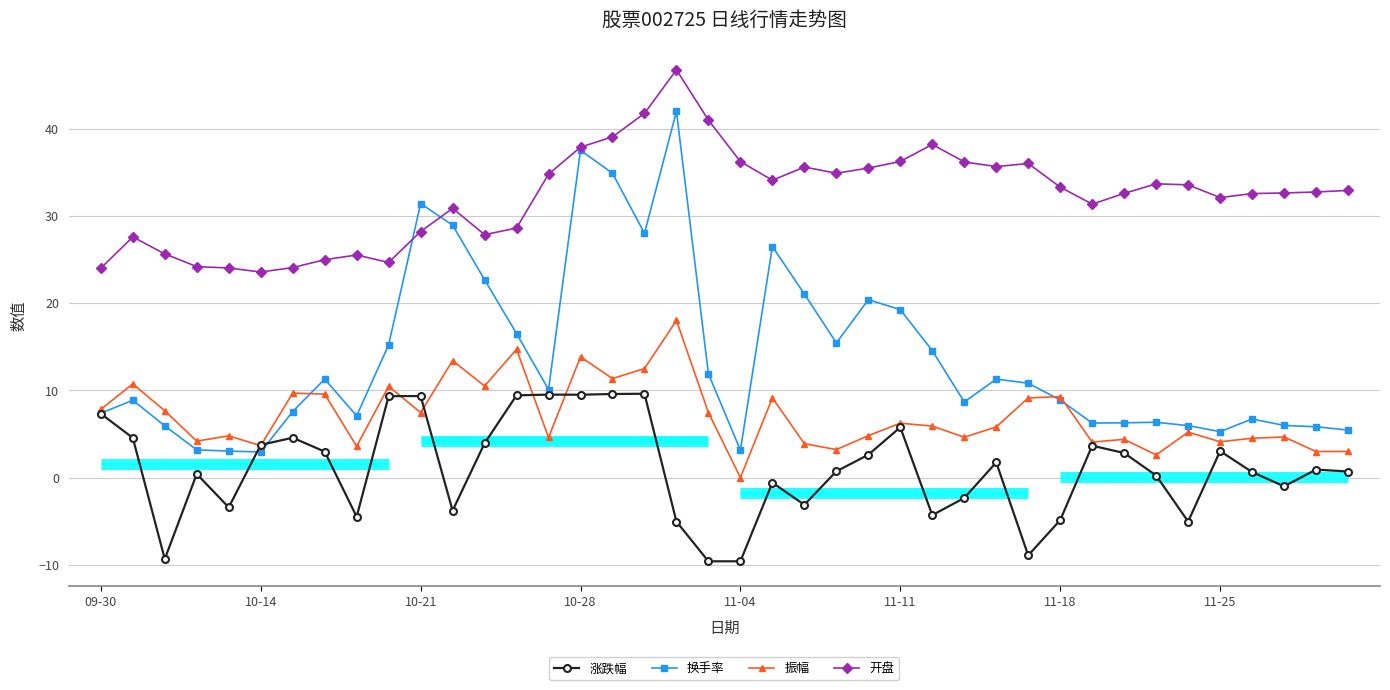

True or false: 涨跌幅 and 开盘 cross at least once.

False